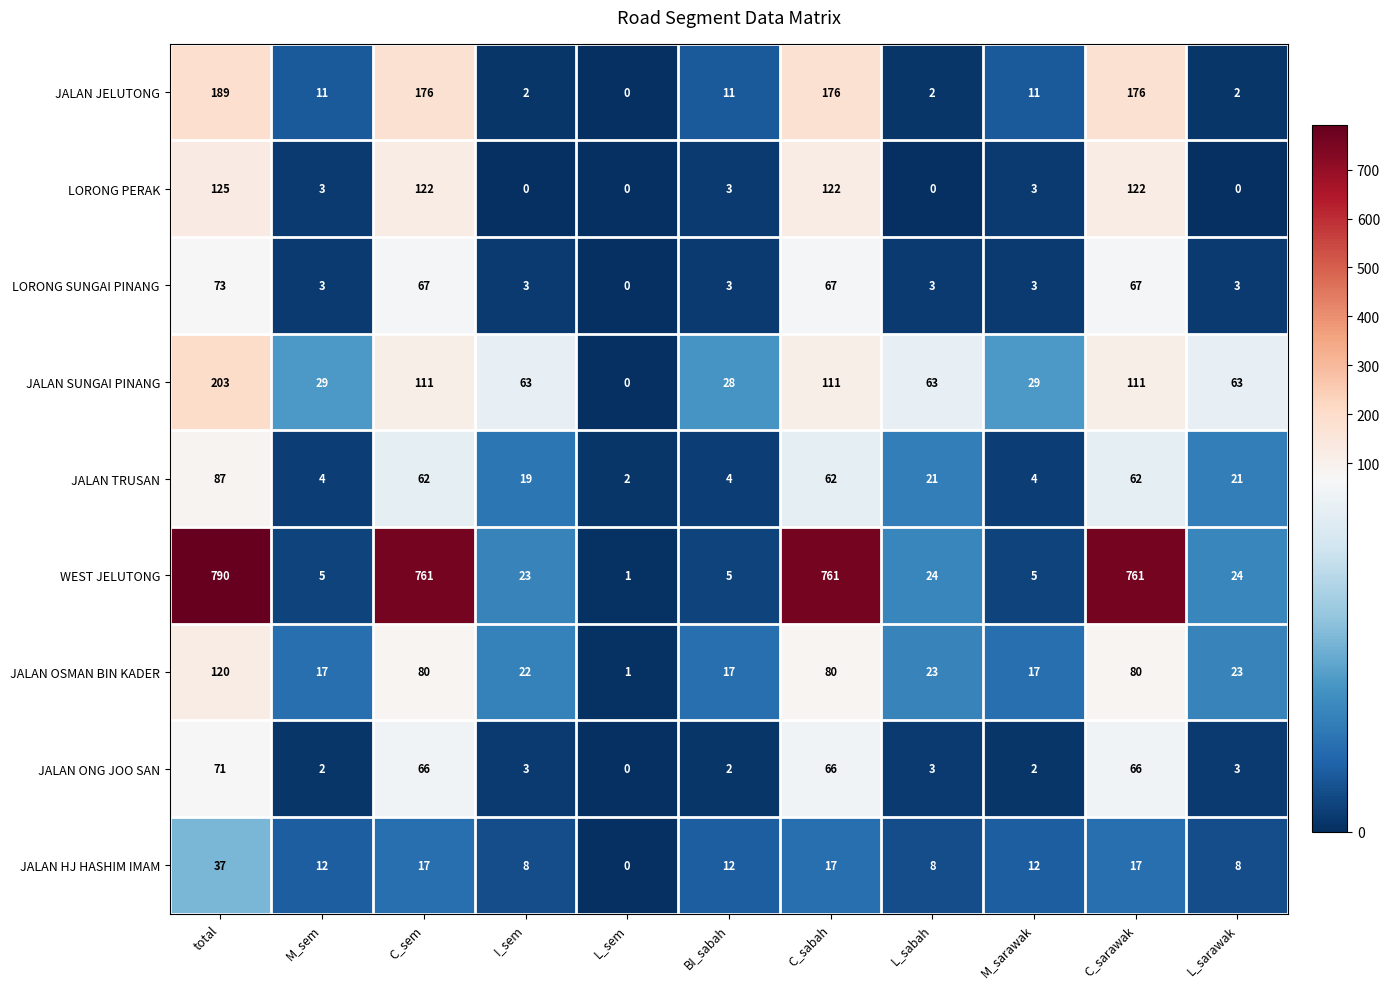

Which series has the widest spread of values?

WEST JELUTONG